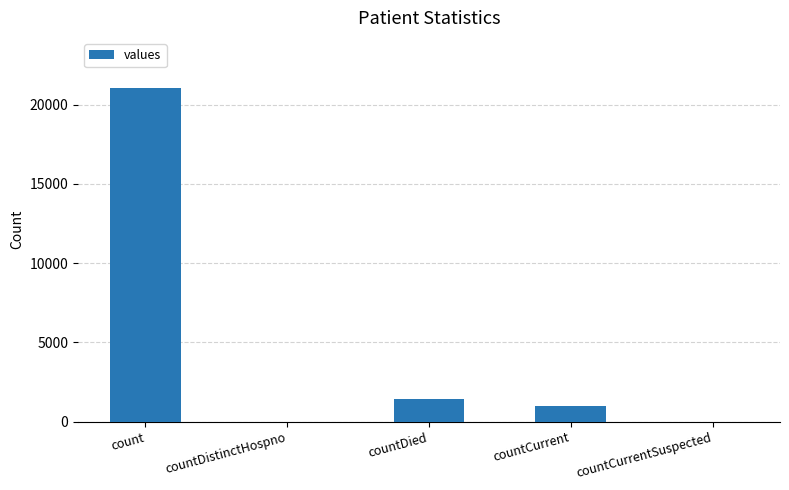

What is the greatest value displayed?

21050